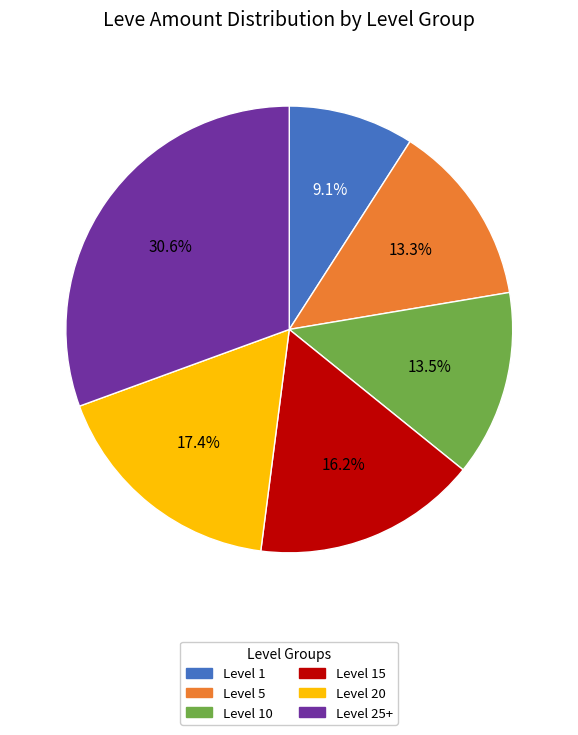

Does Level 5 account for over 50% of the chart?

No